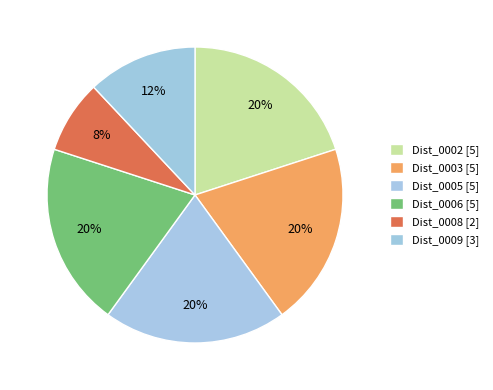

How many segments does this pie chart have?

6